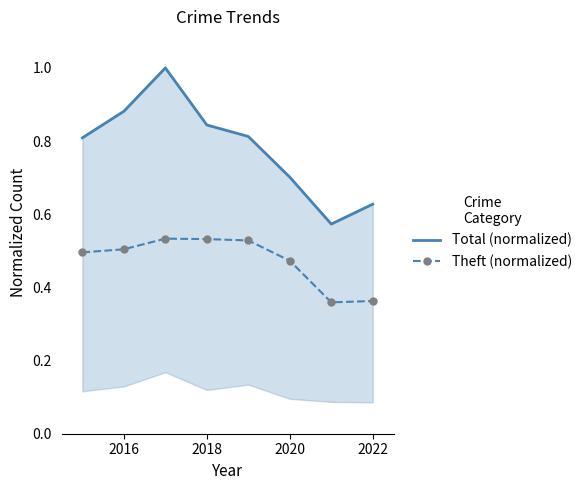

In Total (normalized), how many points are lower than both neighbors (excluding endpoints)?

1